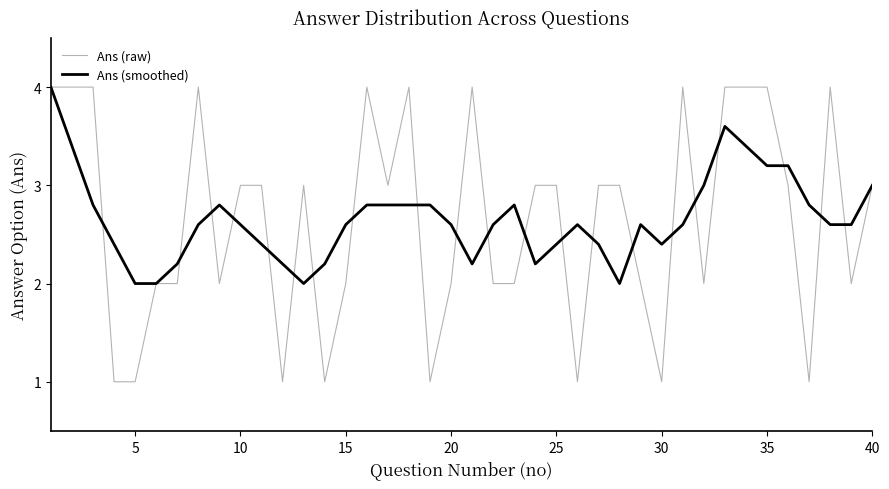

Does the chart display data point markers on the line(s)?

No